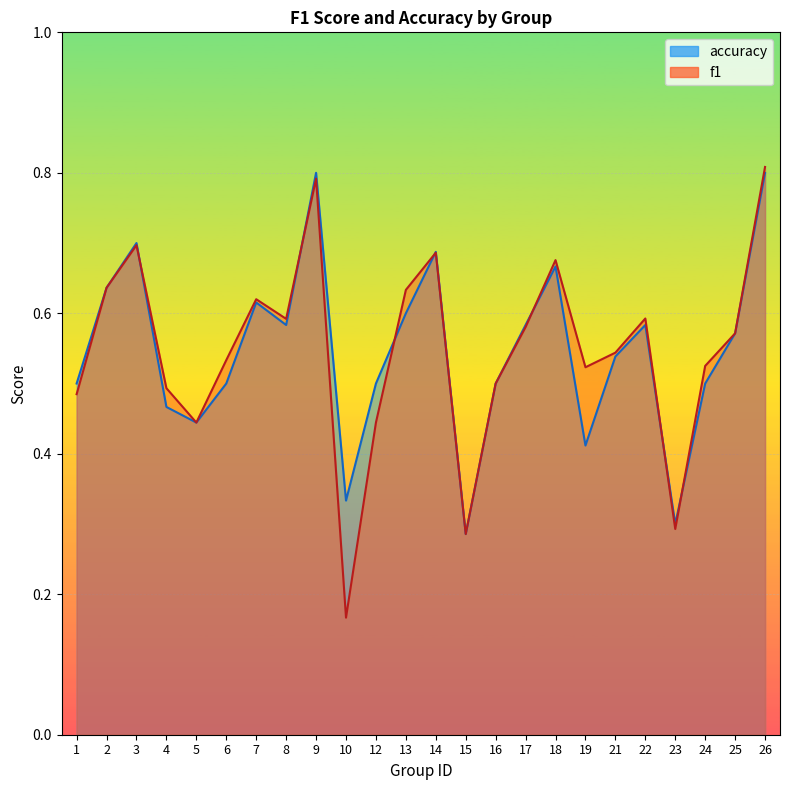

Reading left to right, list all the values displayed in this chart.

f1: 0.5	0.6	0.7	0.5	0.4	0.5	0.6	0.6	0.8	0.2	0.4	0.6	0.7	0.3	0.5	0.6	0.7	0.5	0.5	0.6	0.3	0.5	0.6	0.8
accuracy: 0.5	0.6	0.7	0.5	0.4	0.5	0.6	0.6	0.8	0.3	0.5	0.6	0.7	0.3	0.5	0.6	0.7	0.4	0.5	0.6	0.3	0.5	0.6	0.8